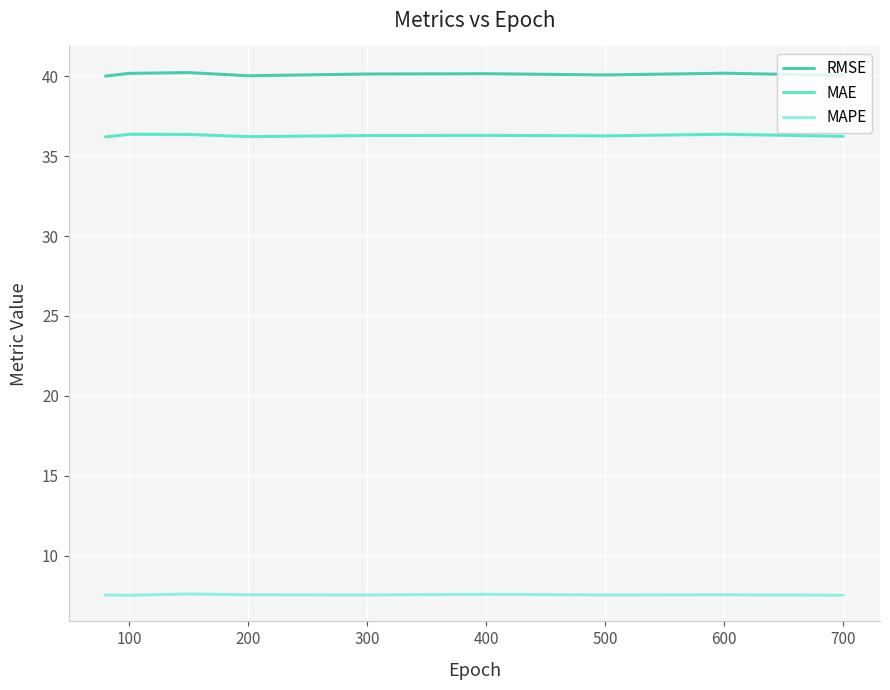

True or false: MAE and MAPE intersect in this chart.

False